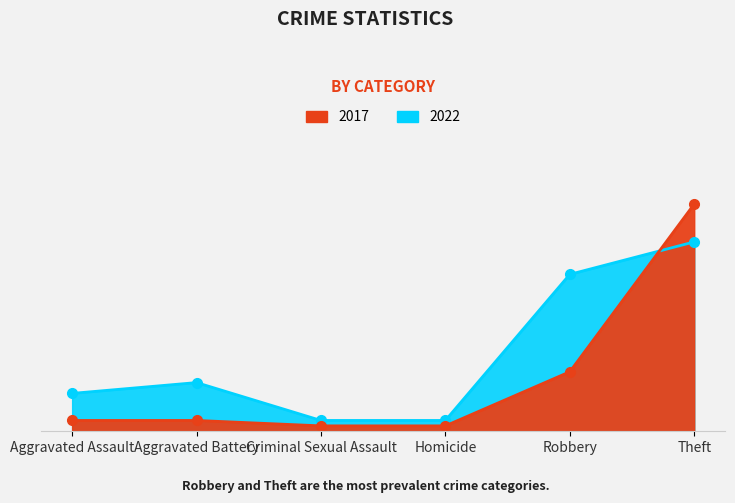

What is the value of the 2022 point at the 6th from the left?

35